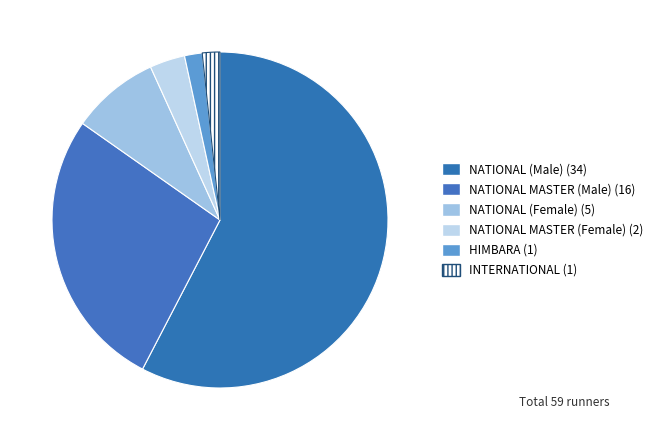

How many segments does this pie chart have?

6